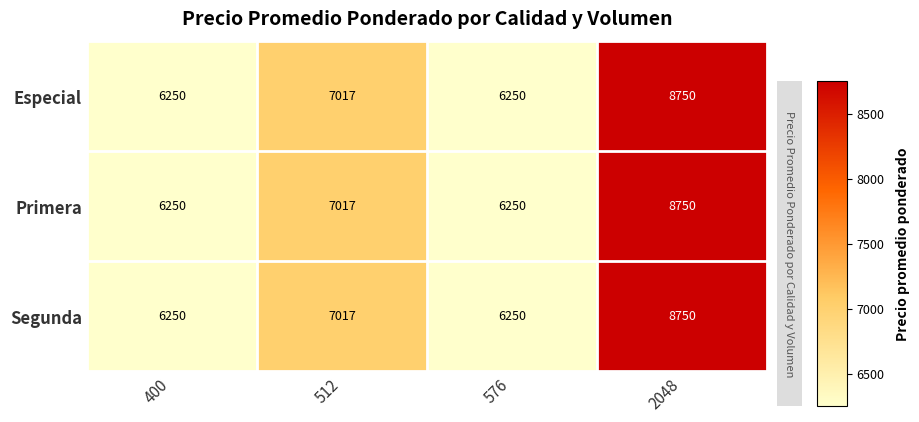

At which category is the sum across all series the highest?

2048